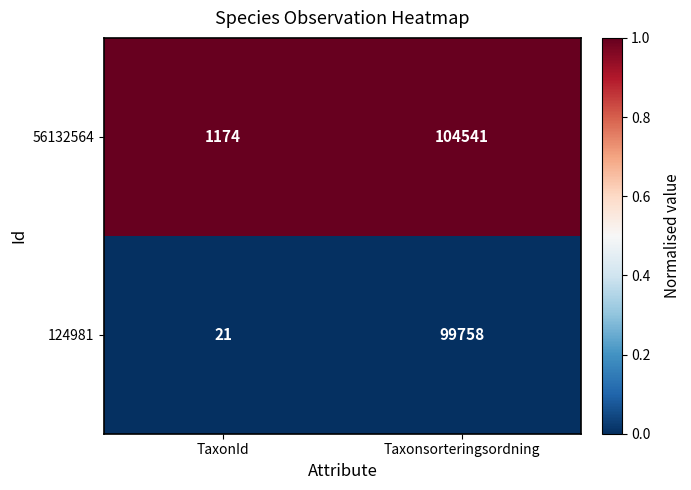

What is the total value across all series at TaxonId?

1195